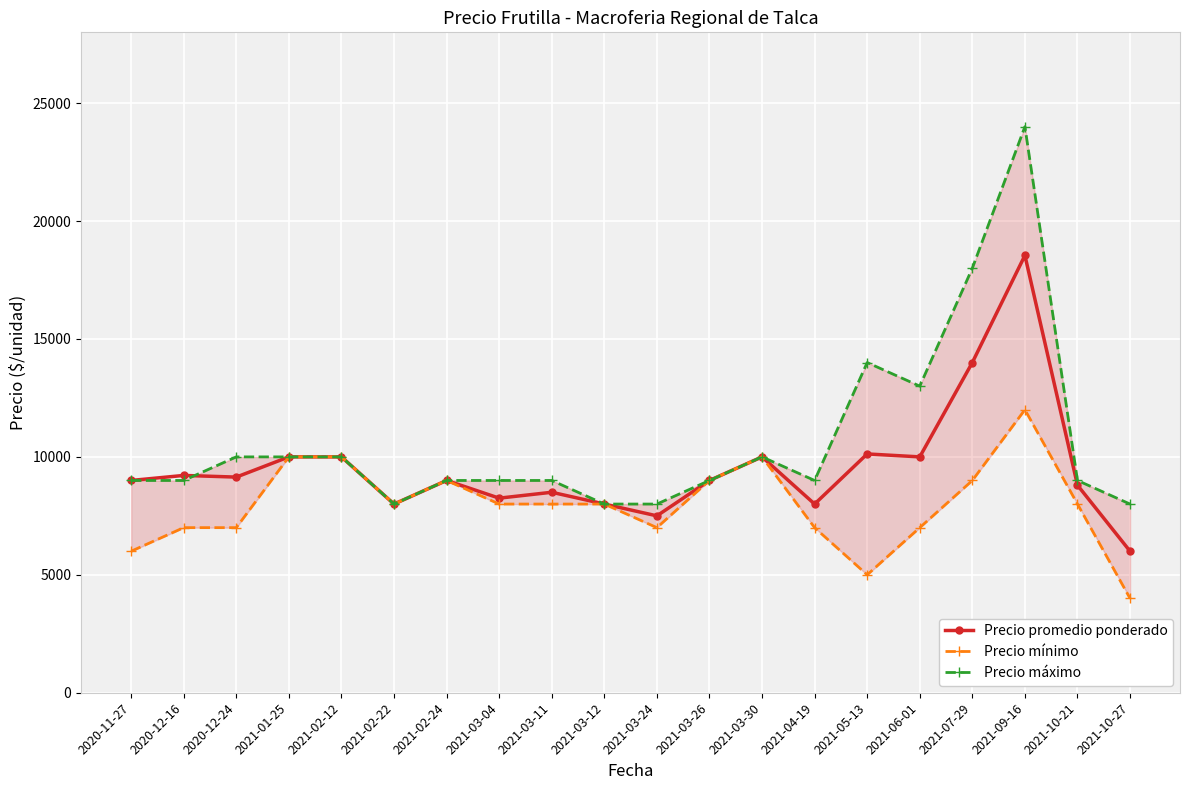

How many series are shown in this chart?

3